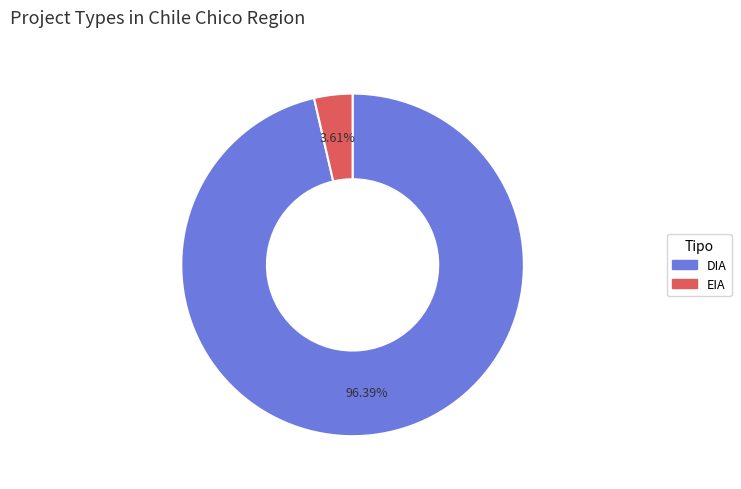

Is the sum of EIA and DIA greater than half?

Yes